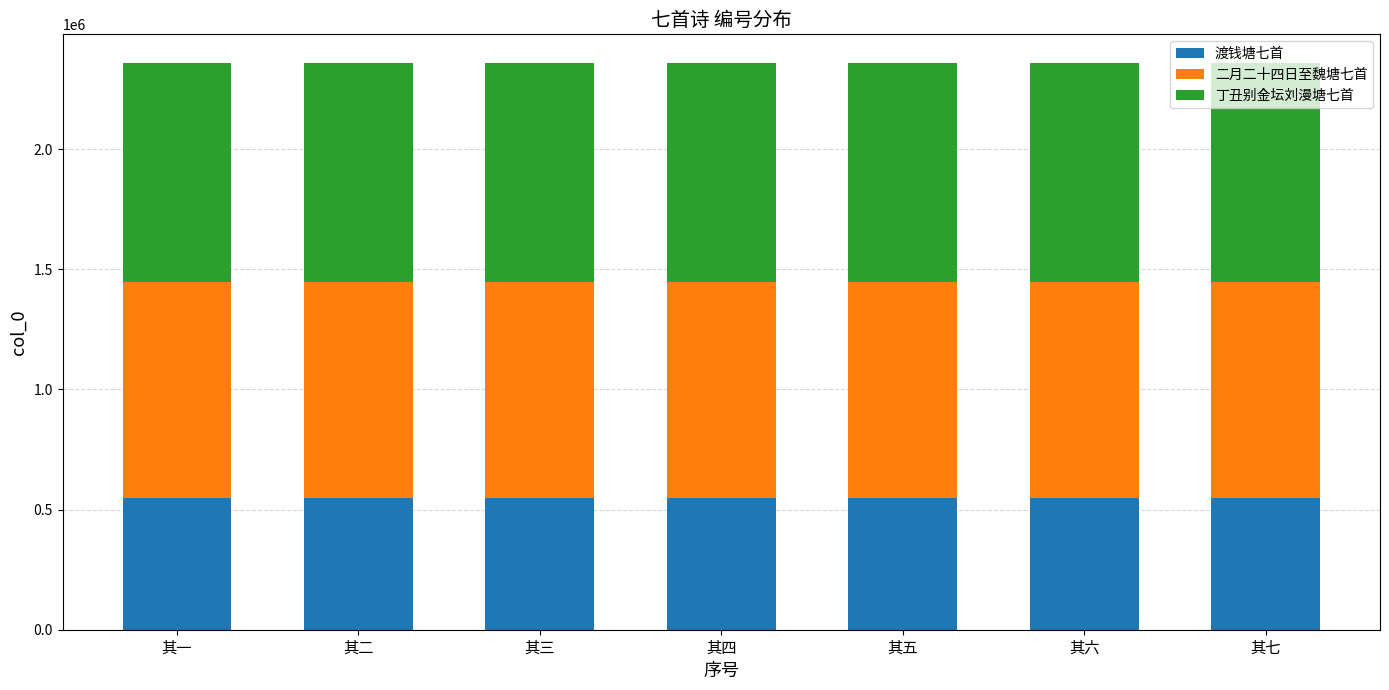

What is the total value across all series at 其七?

2359637